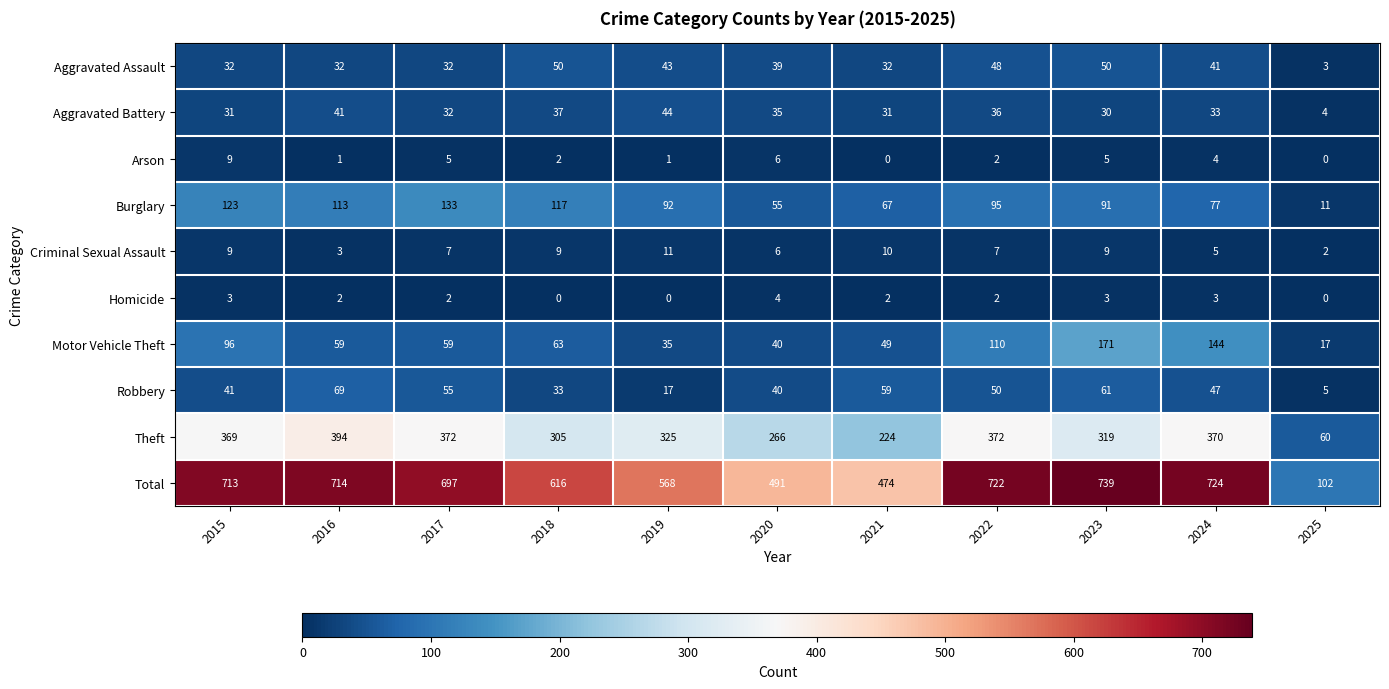

Where is Motor Vehicle Theft nearest to the value 94?

2015